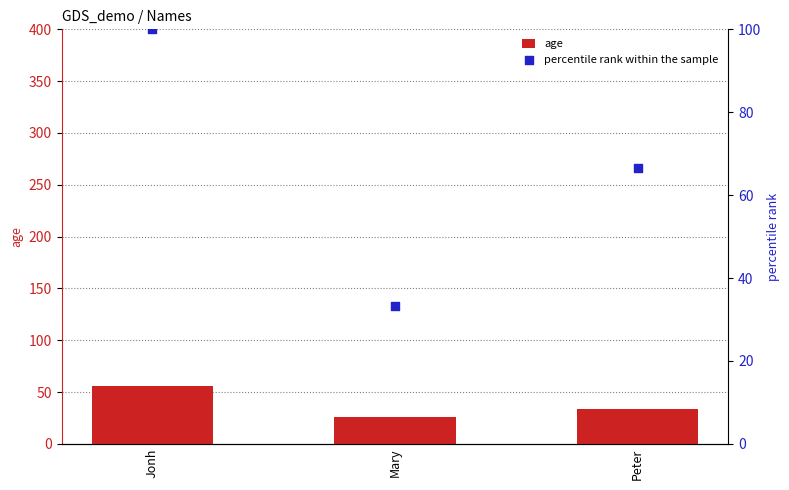

Which series has the largest total across all categories?

percentile rank within the sample